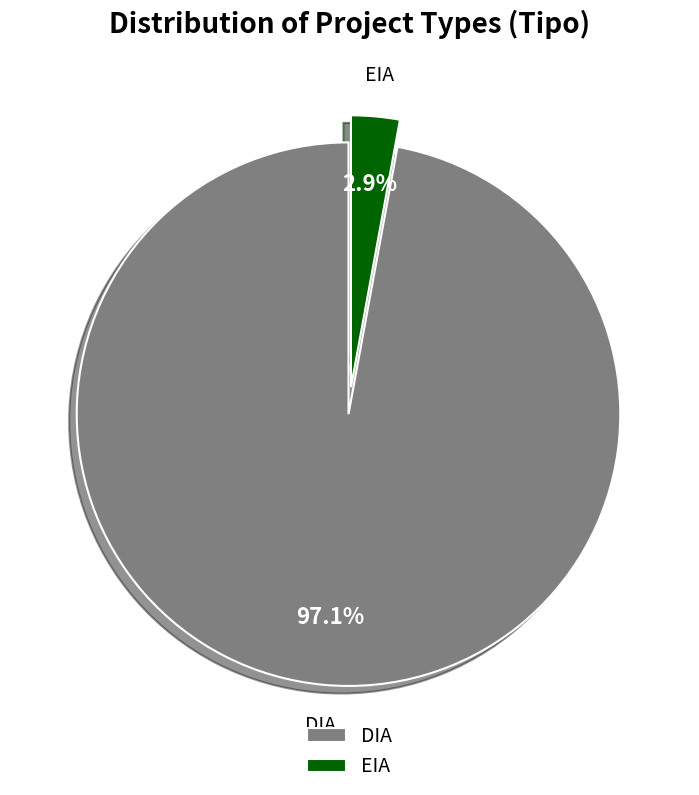

Is DIA the majority of the pie?

Yes